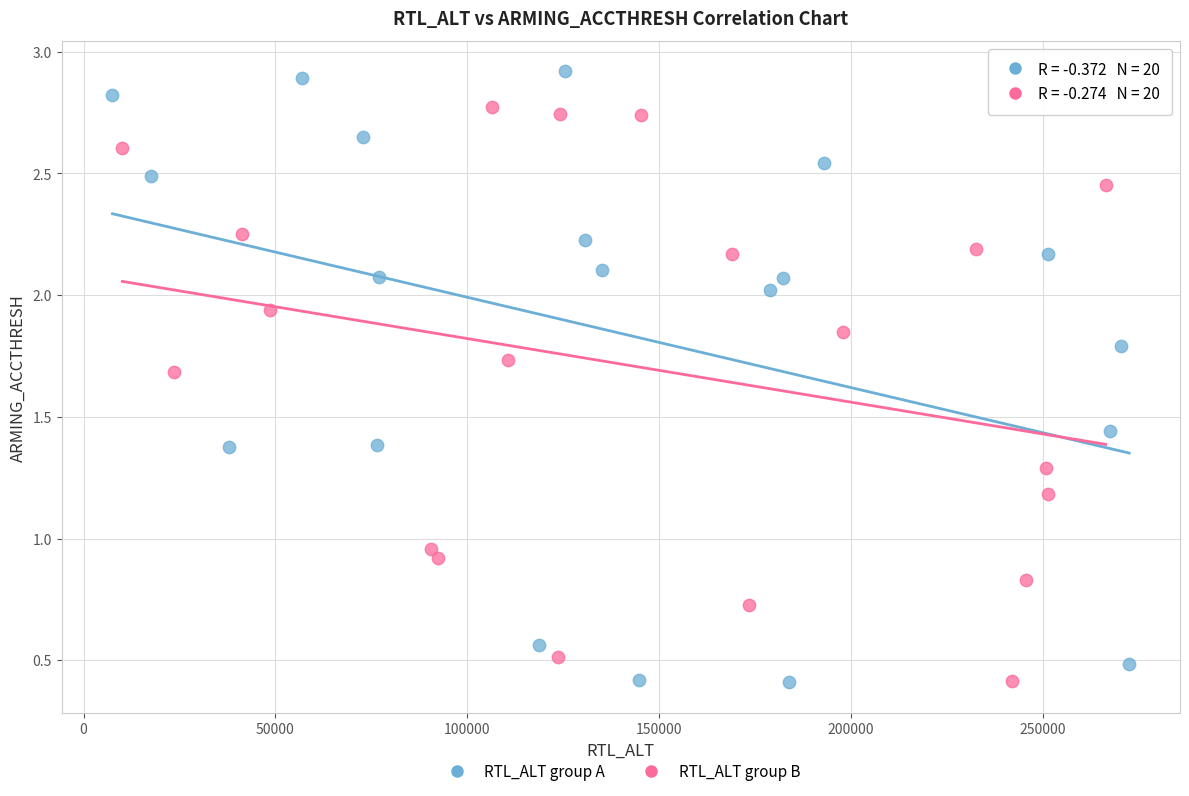

Which series contains the highest Y value?

RTL_ALT group A